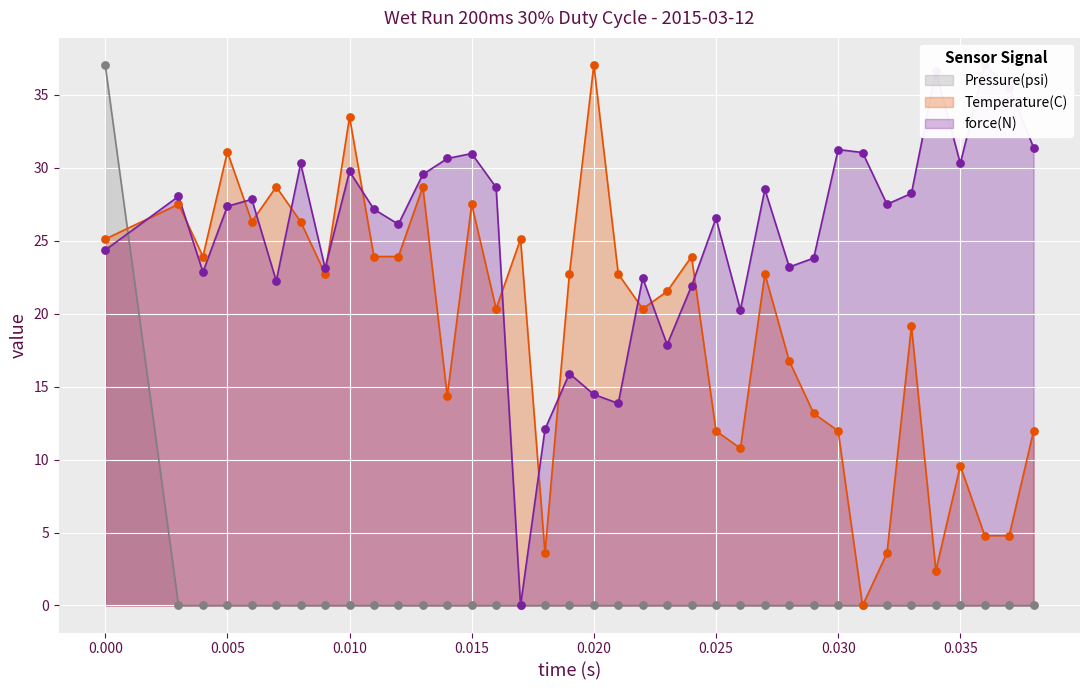

The value of Pressure(psi) at 0.035 is -20.8. True or false?

False